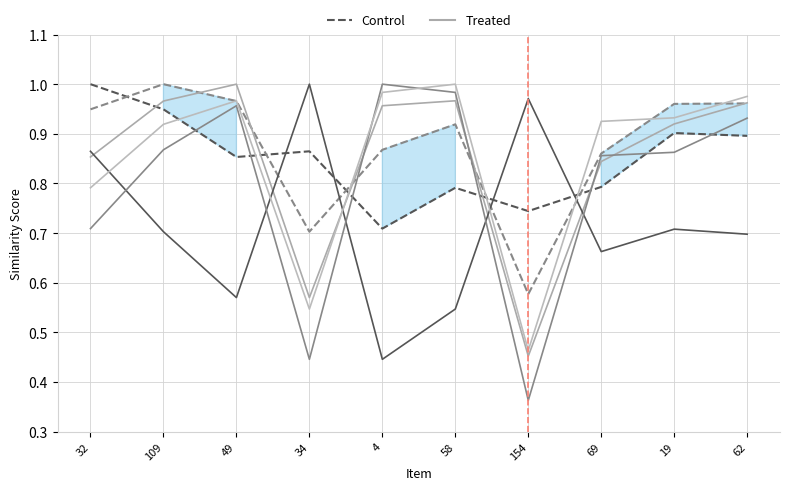

How many lines are shown in the chart?

6